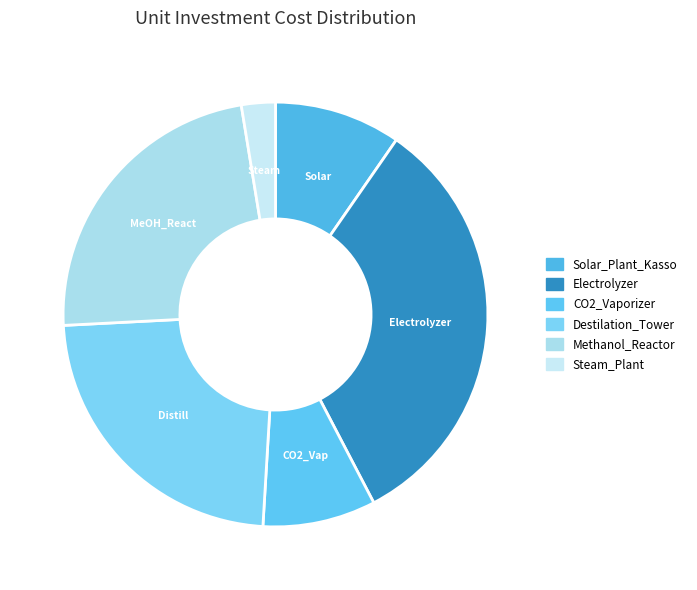

Does Solar_Plant_Kasso account for over 50% of the chart?

No